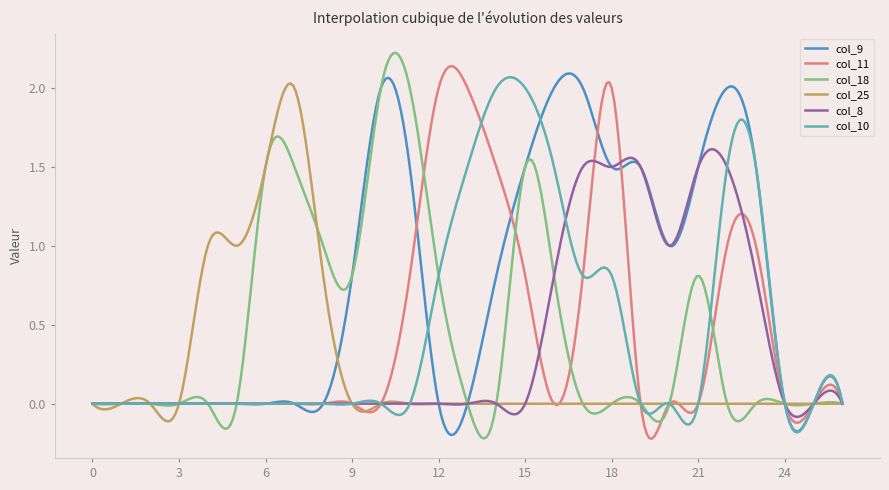

What is the maximum value shown in the chart?

2.2